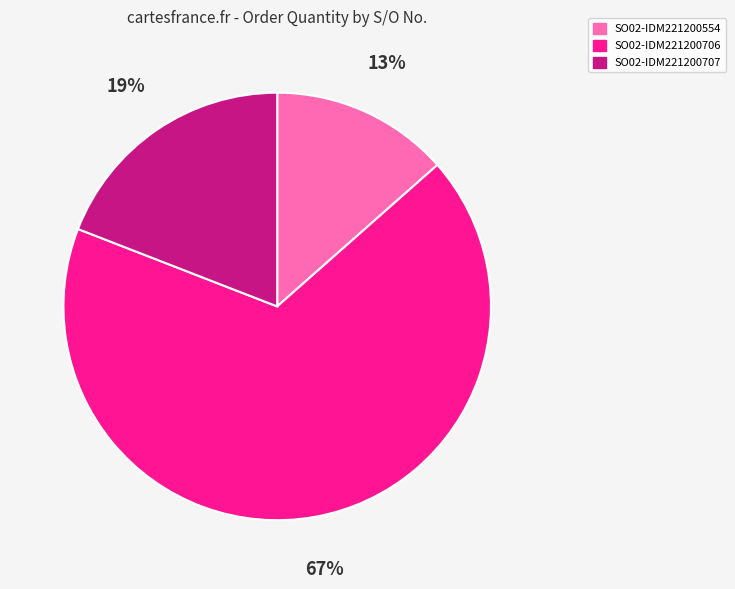

To the nearest percent, what percentage of the pie is SO02-IDM221200554?

13%